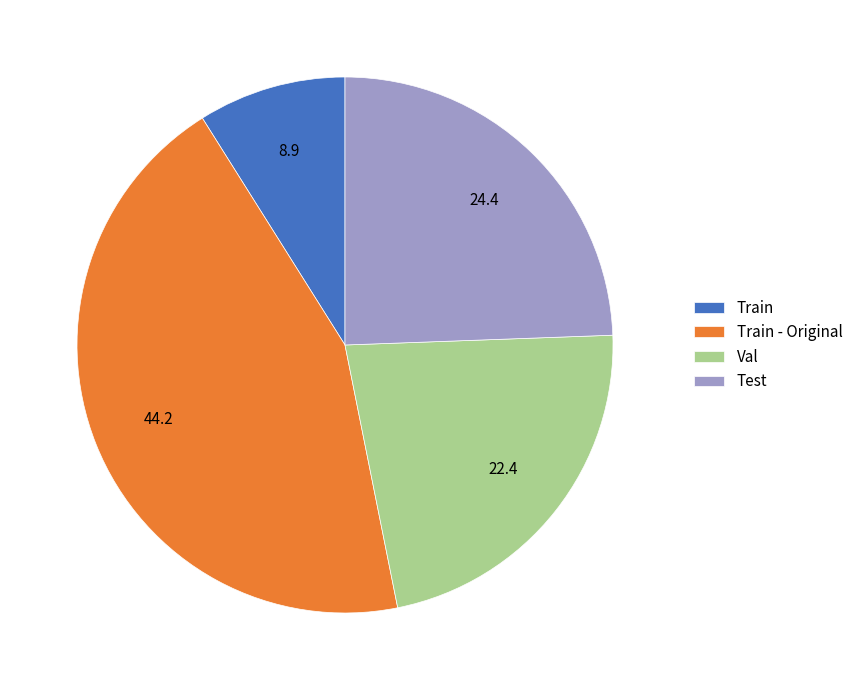

How many segments does this pie chart have?

4